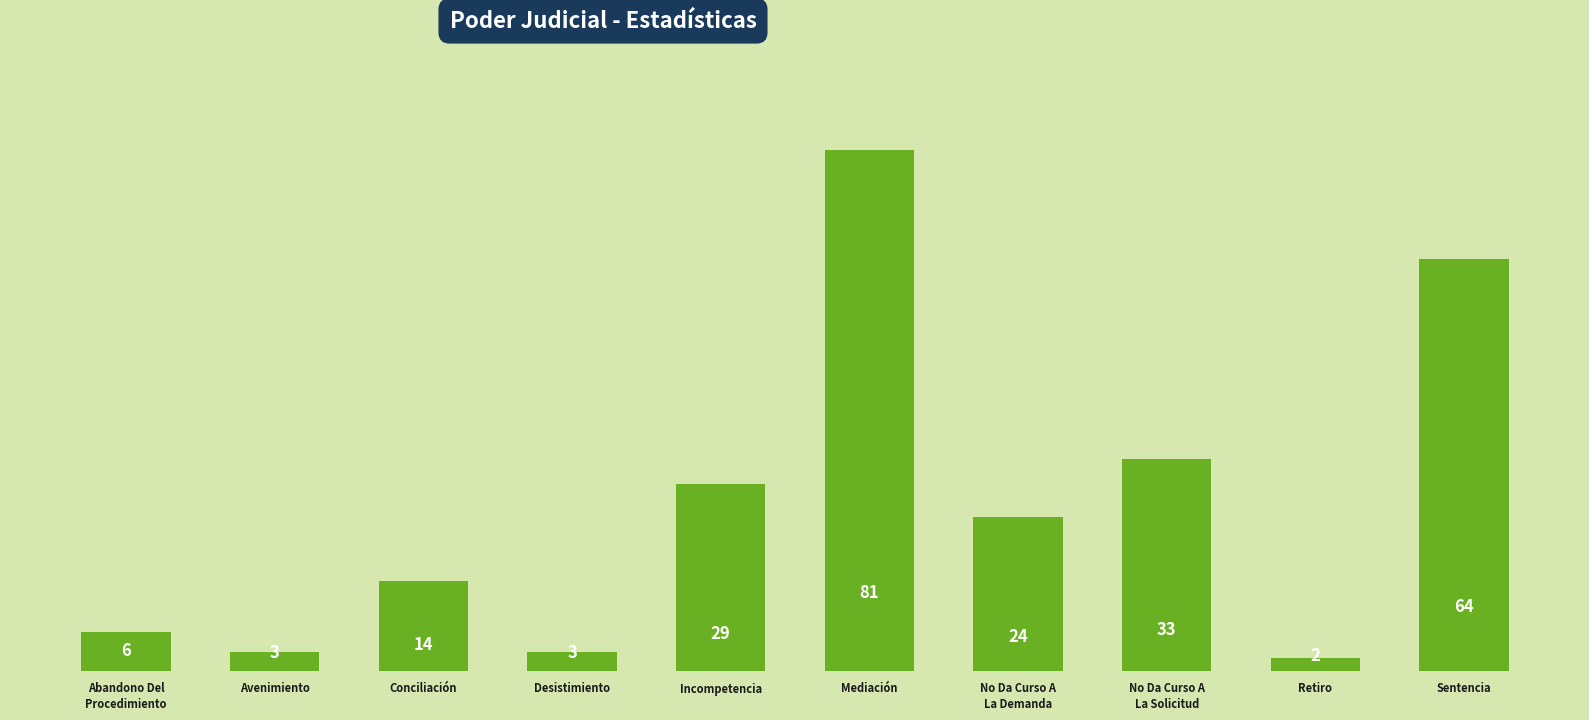

Reading left to right, extract all data points from this chart.

Abandono Del
Procedimiento=6	Avenimiento=3	Conciliación=14	Desistimiento=3	Incompetencia=29	Mediación=81	No Da Curso A
La Demanda=24	No Da Curso A
La Solicitud=33	Retiro=2	Sentencia=64